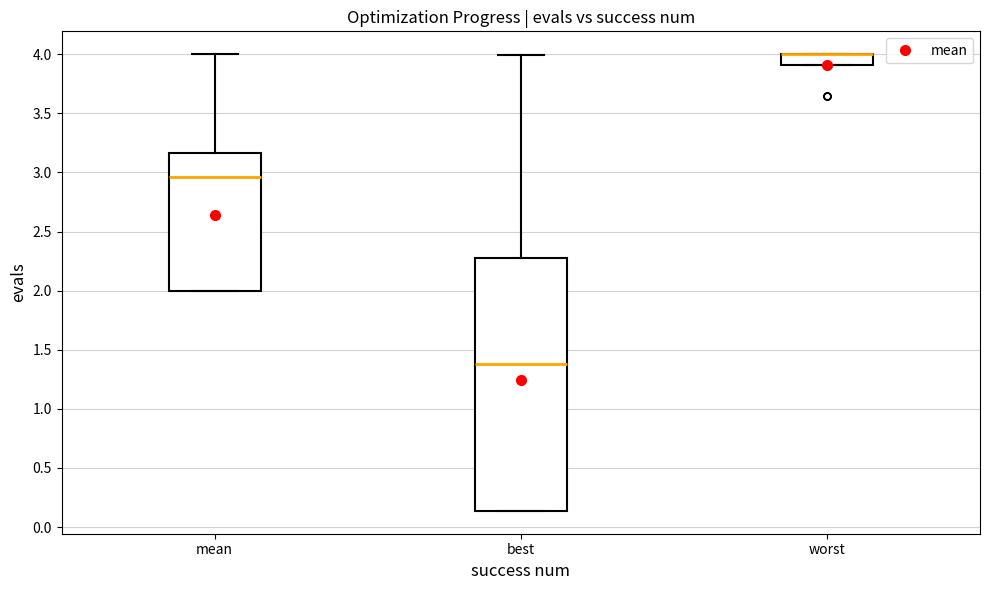

Reading left to right, read every box against the y-axis: the position of its median line, the range the box covers, and the ends of its whiskers. The values are not printed on the chart, so give them approximately, as read against the axis.

mean: median 2.95, box 2.00 to 3.15, whiskers 2.00 to 4.00
best: median 1.40, box 0.15 to 2.25, whiskers 0.15 to 4.00
worst: median 4.00 (drawn on the box's upper edge), box 3.90 to 4.00, whiskers 3.90 to 4.00